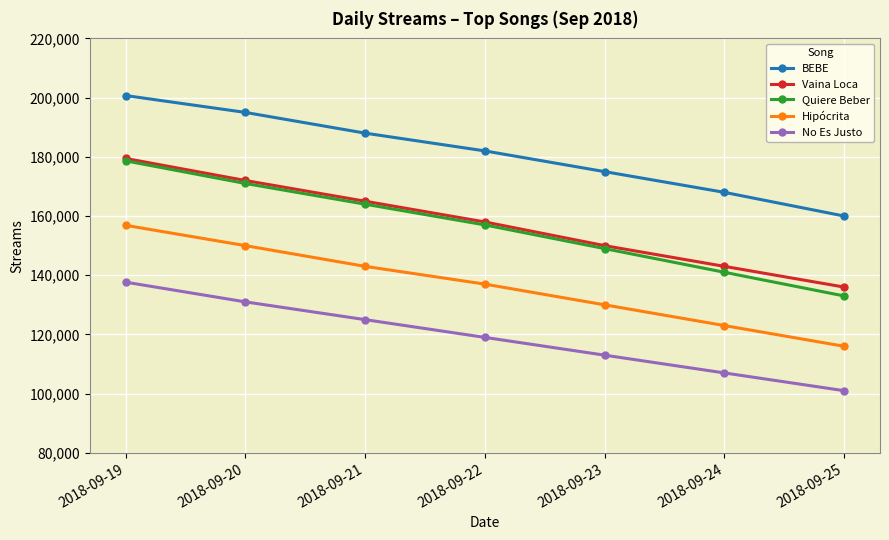

Which category has the highest value in the Hipócrita series?

2018-09-19